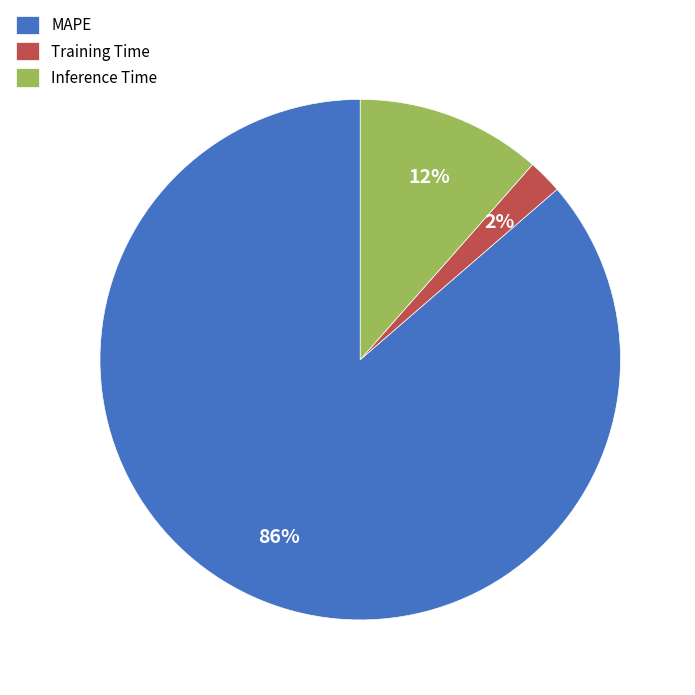

Do MAPE and Inference Time together represent more than half of the pie?

Yes